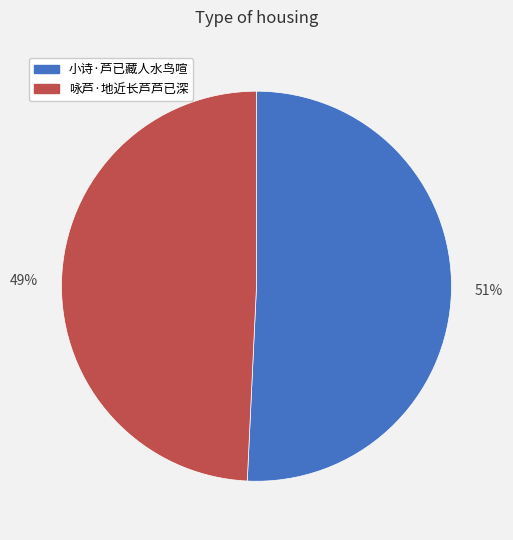

Combined, do 51% and 49% account for over 50%?

Yes